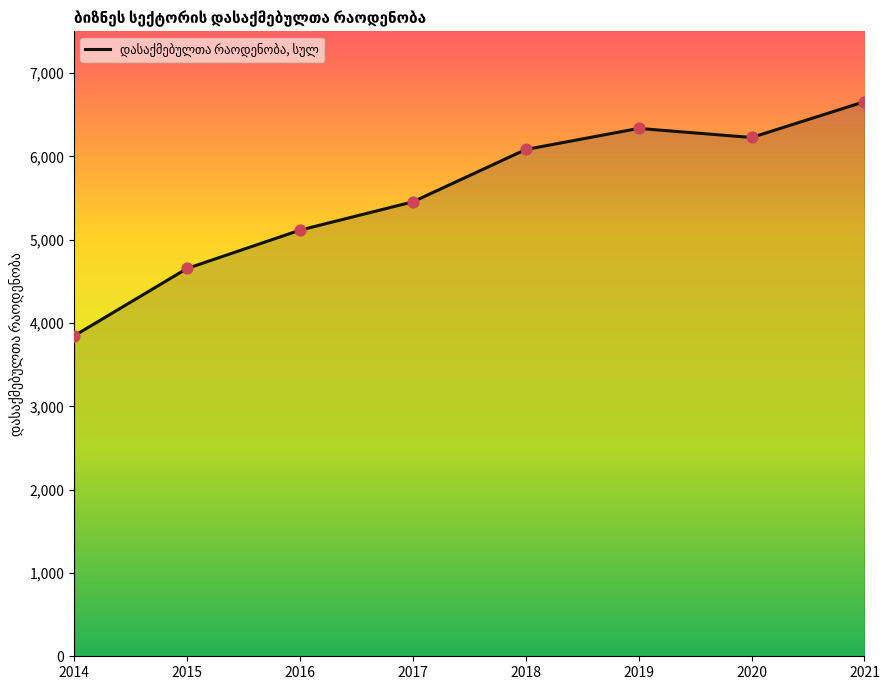

Which has a higher value, 2014 or 2017?

2017